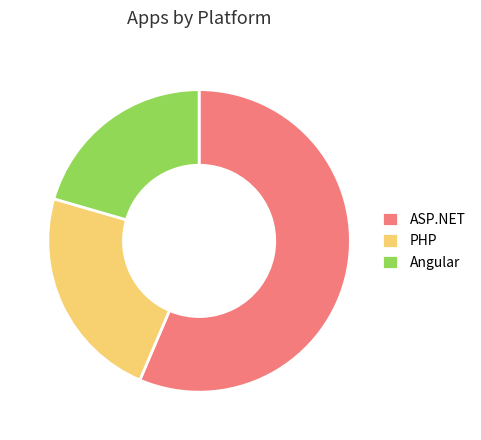

Does ASP.NET account for over 50% of the chart?

Yes